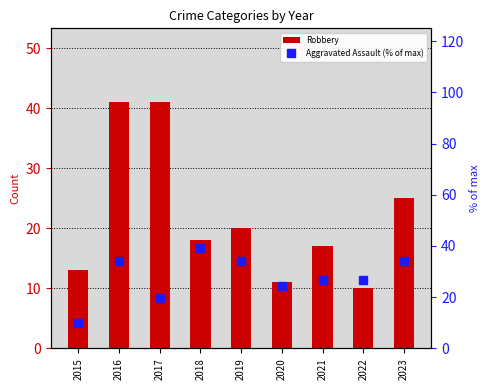

Reading left to right, what are all the values shown in this chart?

Robbery: 13.0	41.0	41.0	18.0	20.0	11.0	17.0	10.0	25.0
Aggravated Assault (% of max): 9.8	34.1	19.5	39.0	34.1	24.4	26.8	26.8	34.1